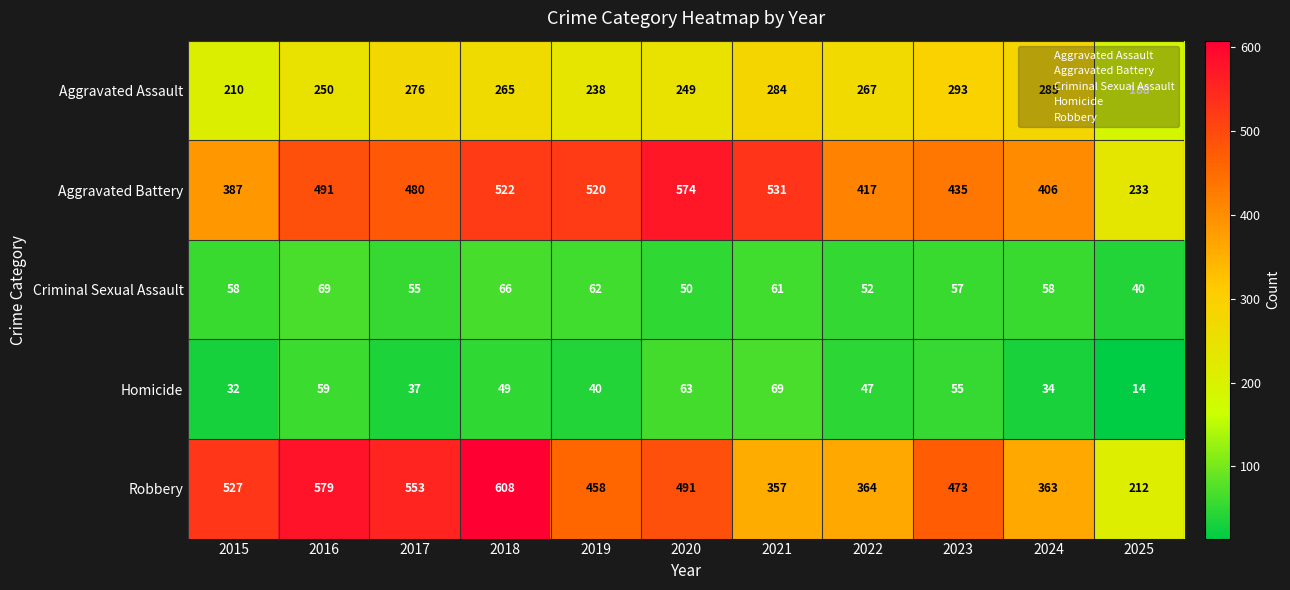

Which series has the largest total across all categories?

Aggravated Battery